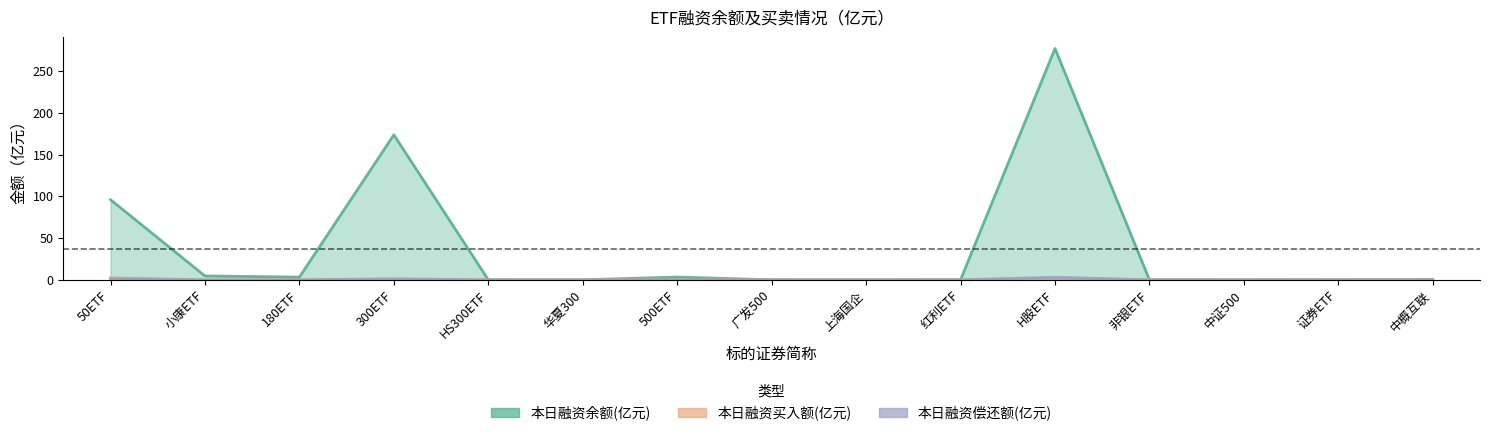

What is the difference between the highest and lowest values at 小康ETF?

4.7